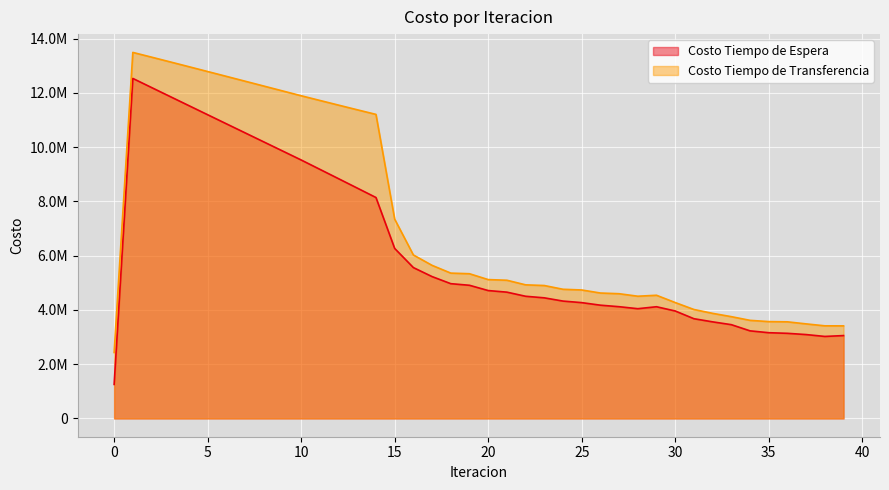

The value of Costo Tiempo de Transferencia at 24 is 3245698.5. True or false?

False